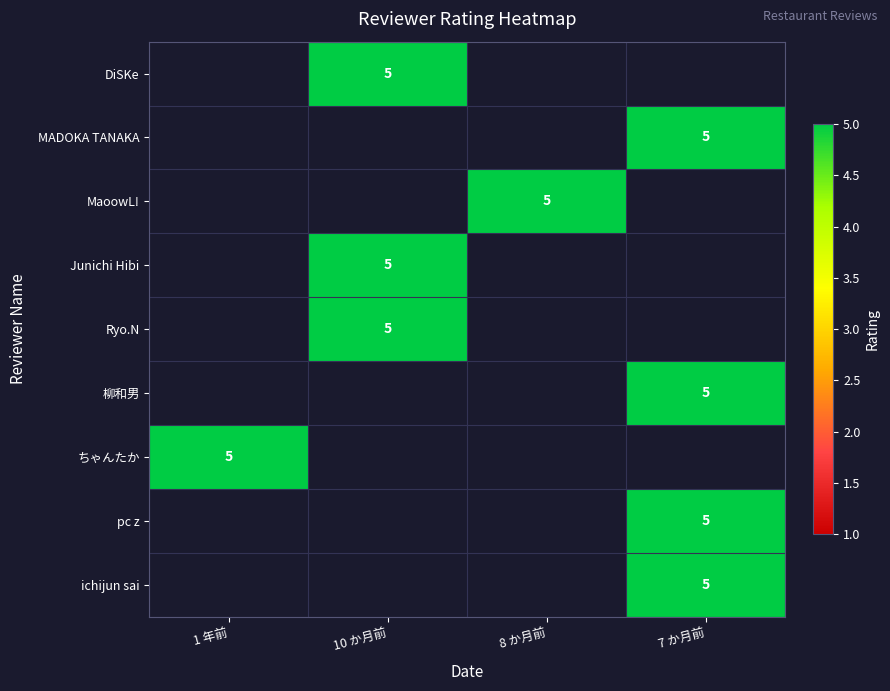

How many values in pc z are above zero?

1